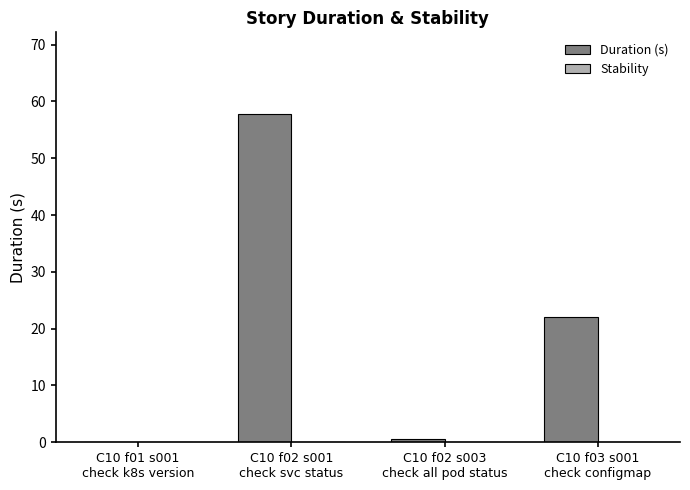

What is the greatest value displayed?

57.7